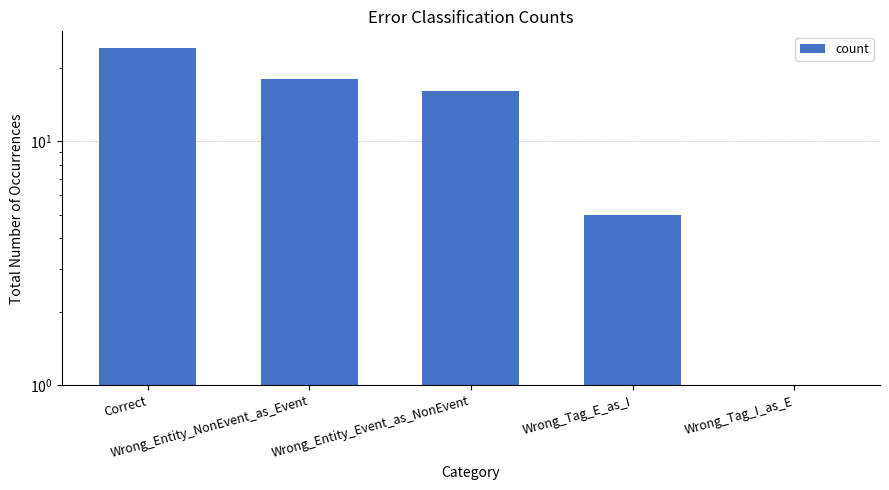

What is the smallest value displayed?

1